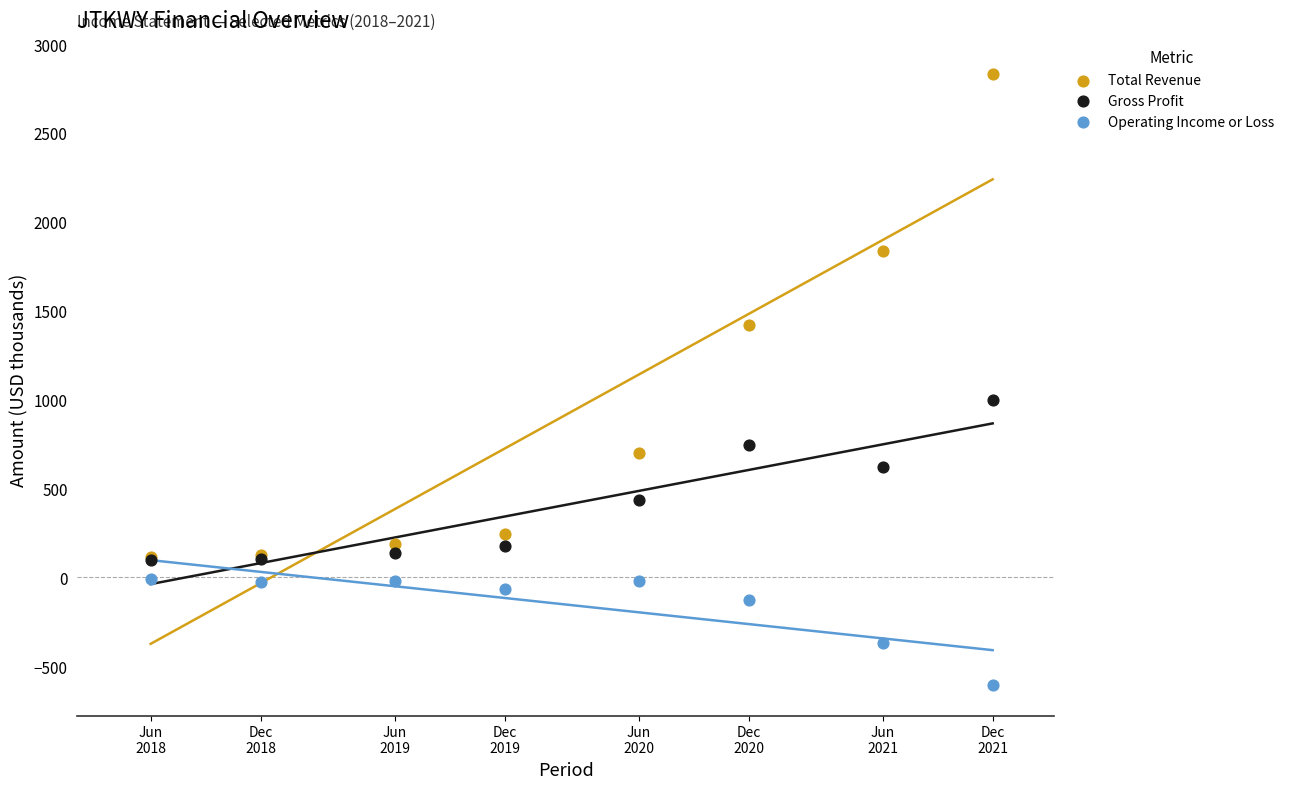

Across all series, what Y value is closest to 1112?

995.3